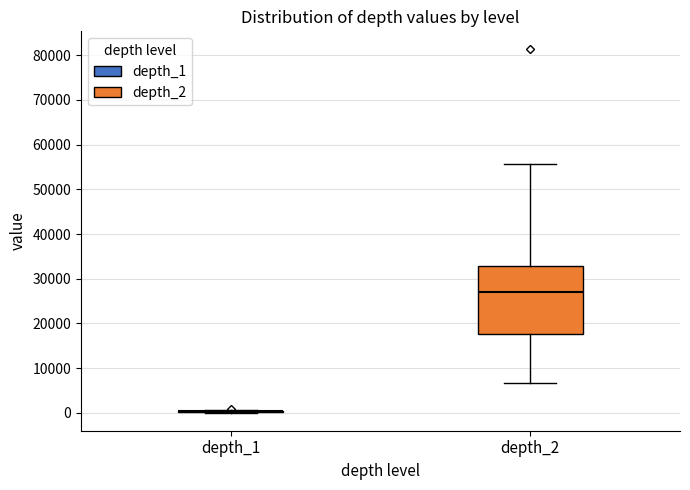

Which box is the tallest, from its lower edge to its upper edge?

depth_2